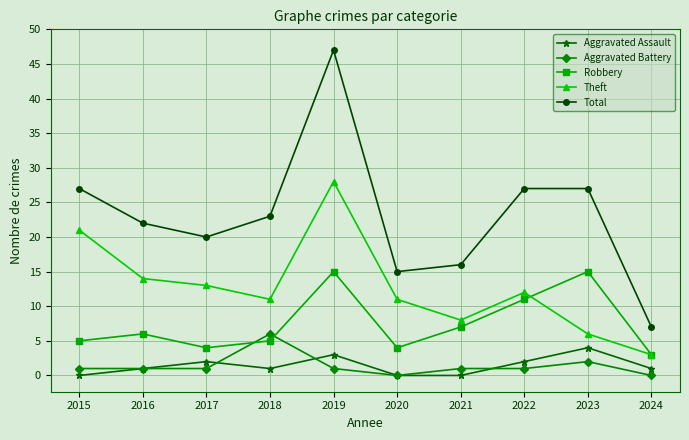

The value of Aggravated Assault at 2020 is 0. True or false?

True